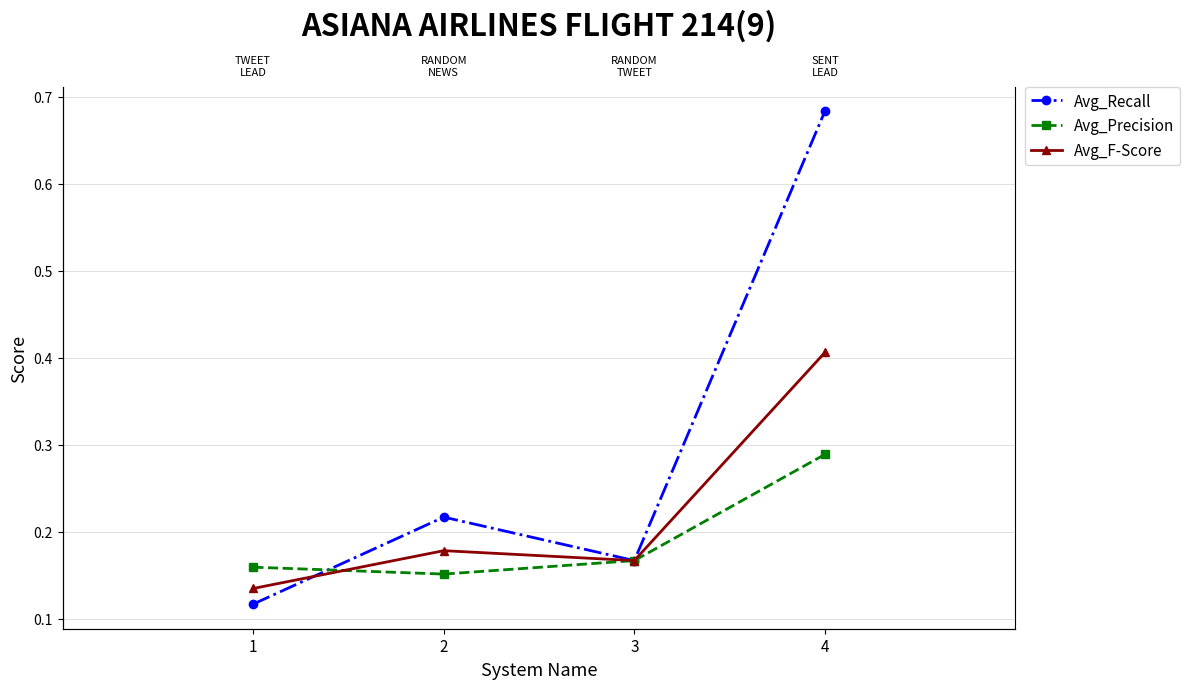

What is the difference between the Avg_Recall values at 1 and 4?

0.6